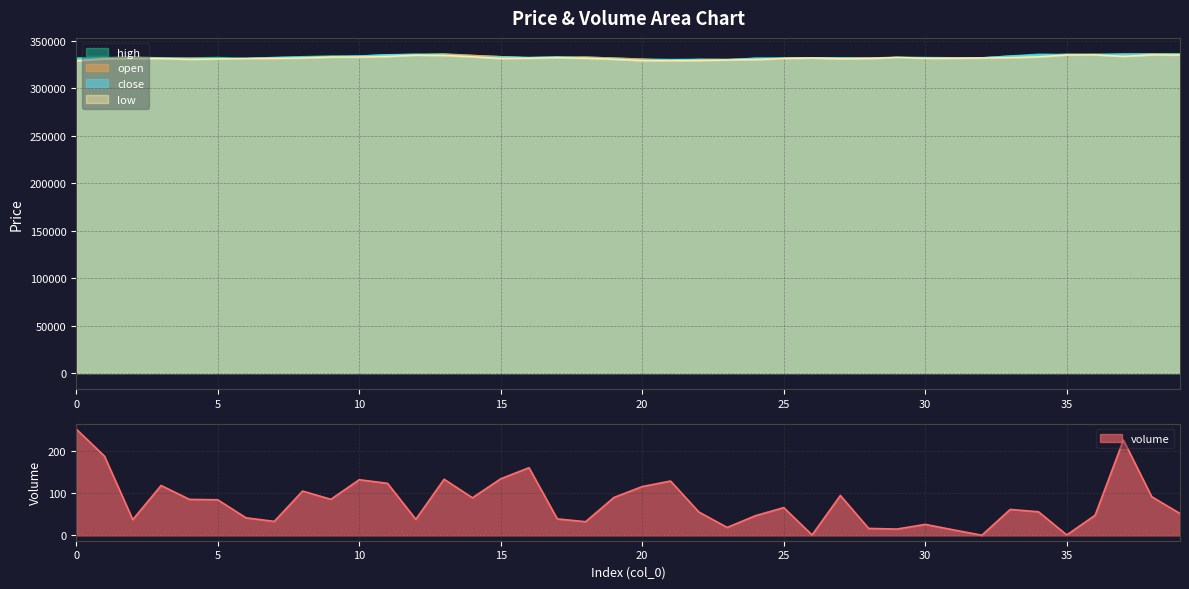

Rank the series by their maximum value, from lowest to highest.

volume, low, open, close, high